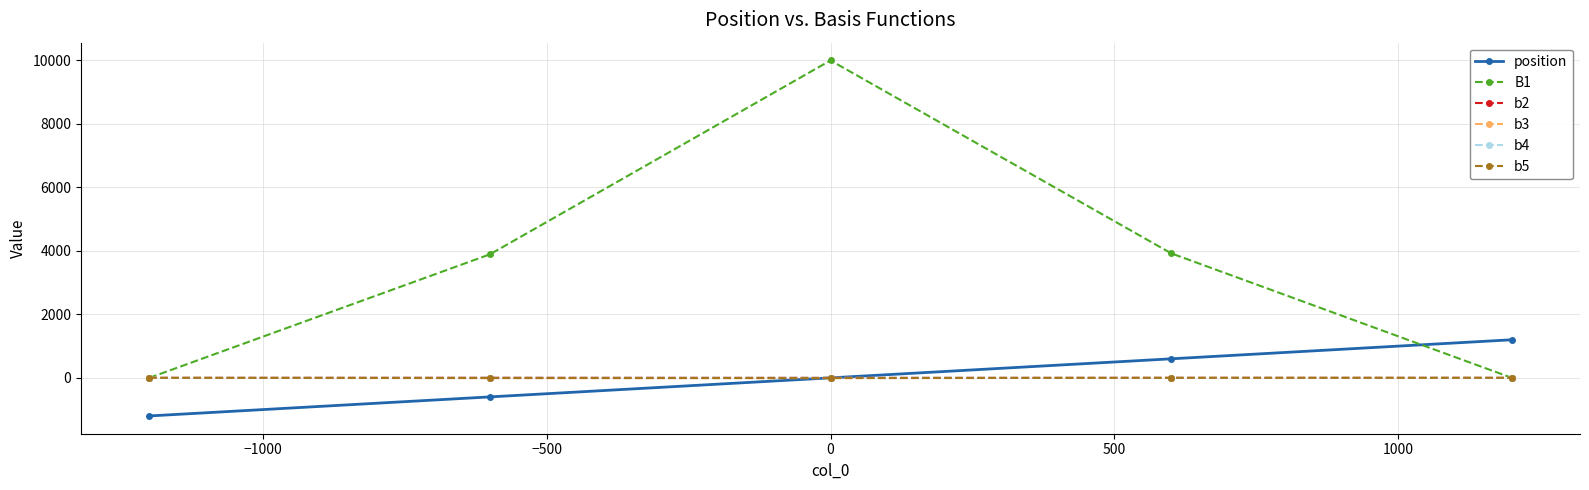

Which series has the widest spread of values?

B1